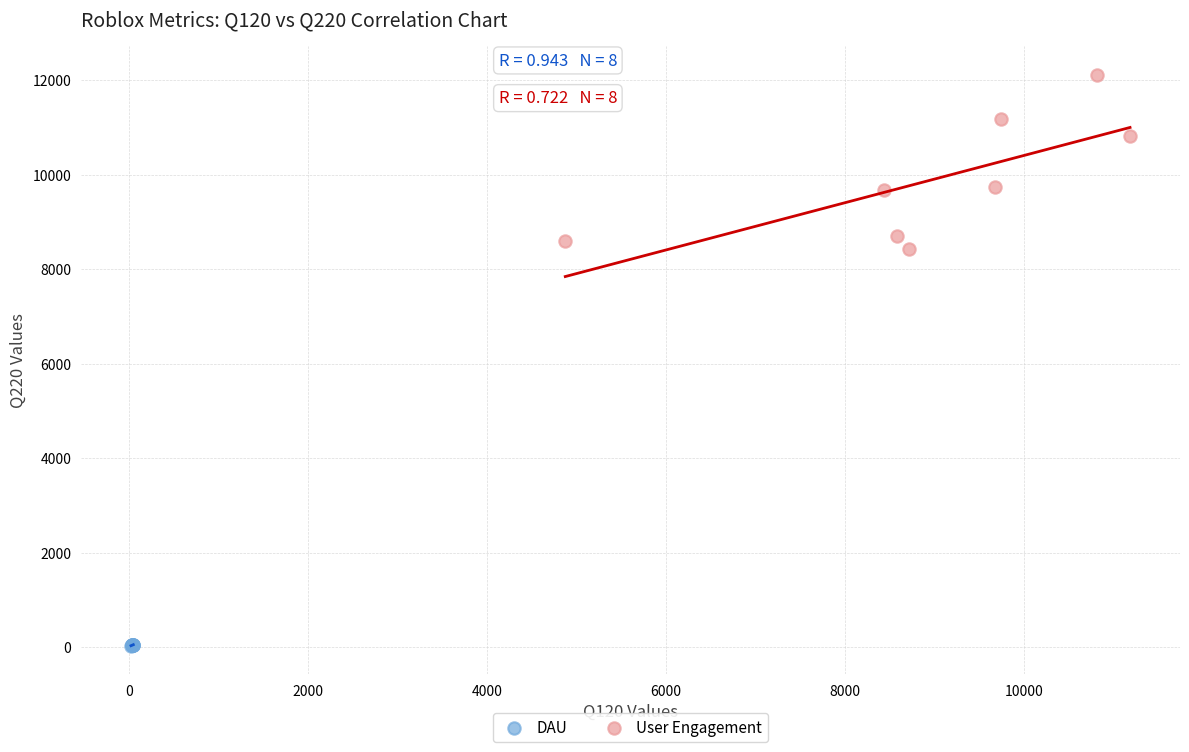

Which series contains the lowest Y value?

DAU